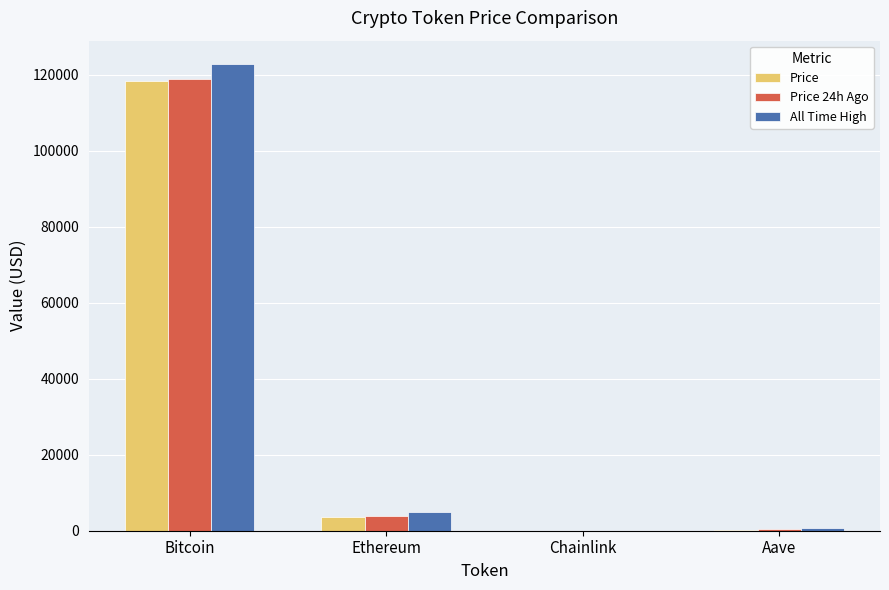

Which series has the largest total across all categories?

All Time High